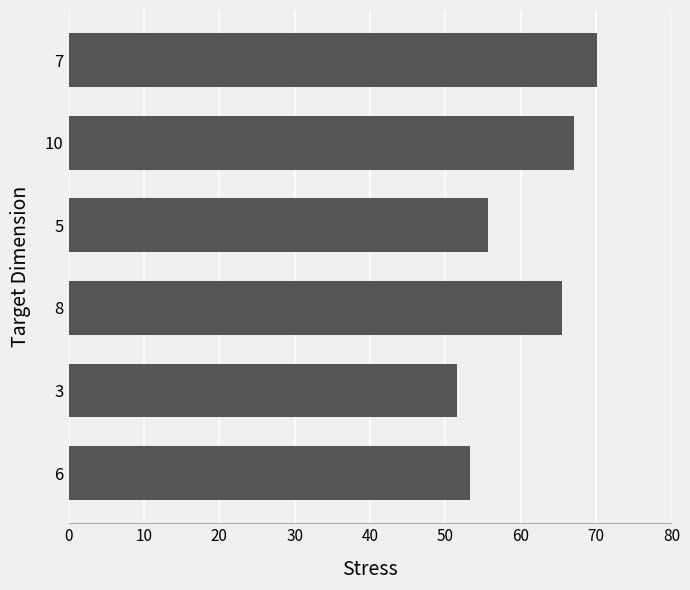

Rank the categories by value from highest to lowest.

7, 10, 8, 5, 6, 3